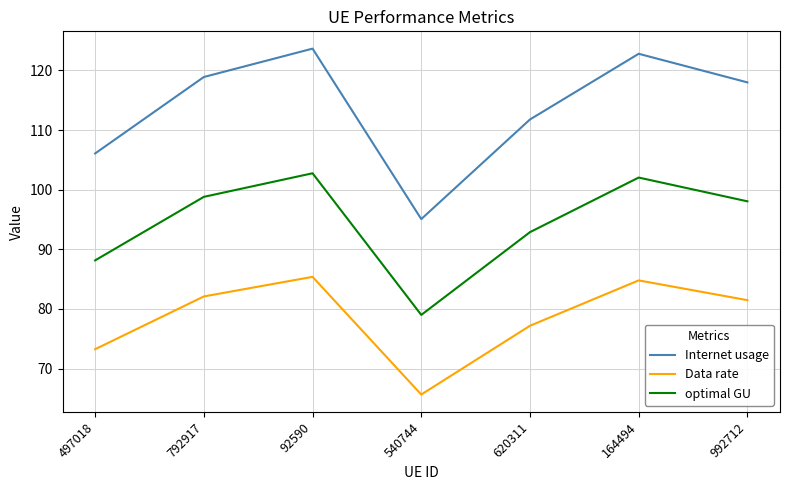

What is the difference between the highest and lowest values at 540744?

29.4